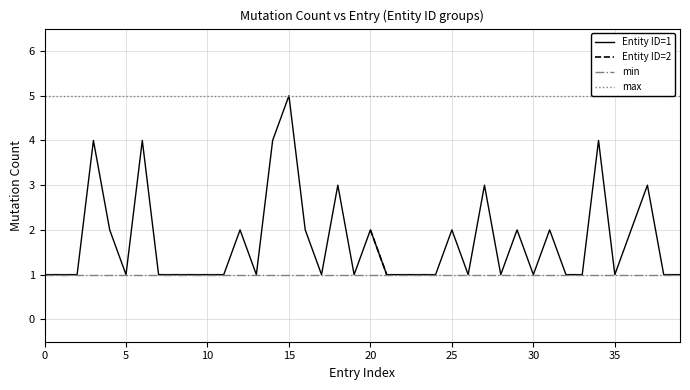

How many categories are shown in the chart?

40